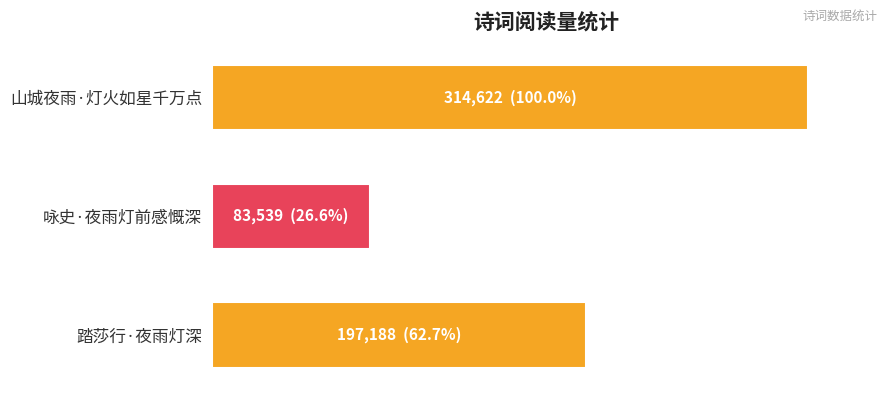

Which label corresponds to the smallest value in the chart?

咏史·夜雨灯前感慨深